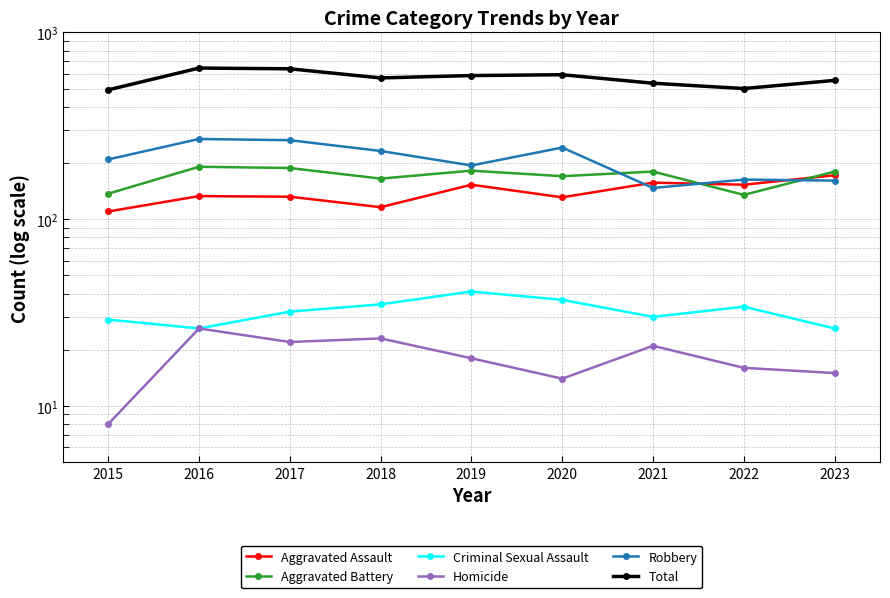

What is the difference between the second highest and minimum values in the Criminal Sexual Assault series?

11